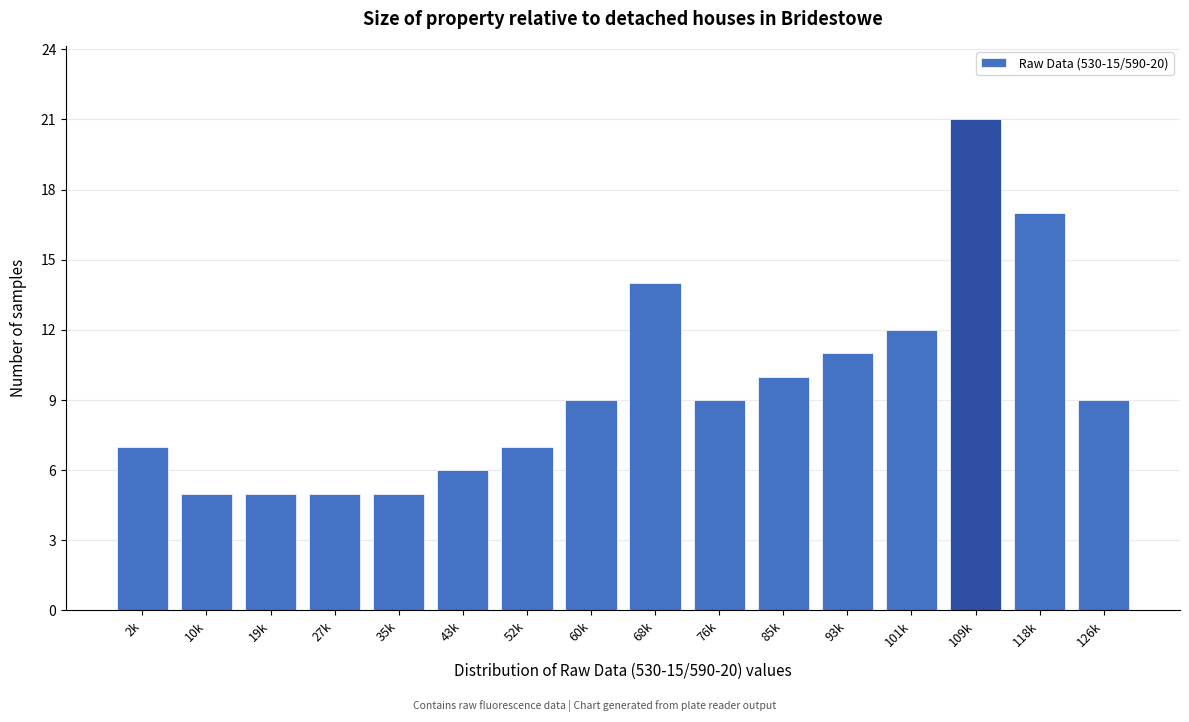

Reading left to right, list all the values displayed in this chart.

2k=7	10k=5	19k=5	27k=5	35k=5	43k=6	52k=7	60k=9	68k=14	76k=9	85k=10	93k=11	101k=12	109k=21	118k=17	126k=9